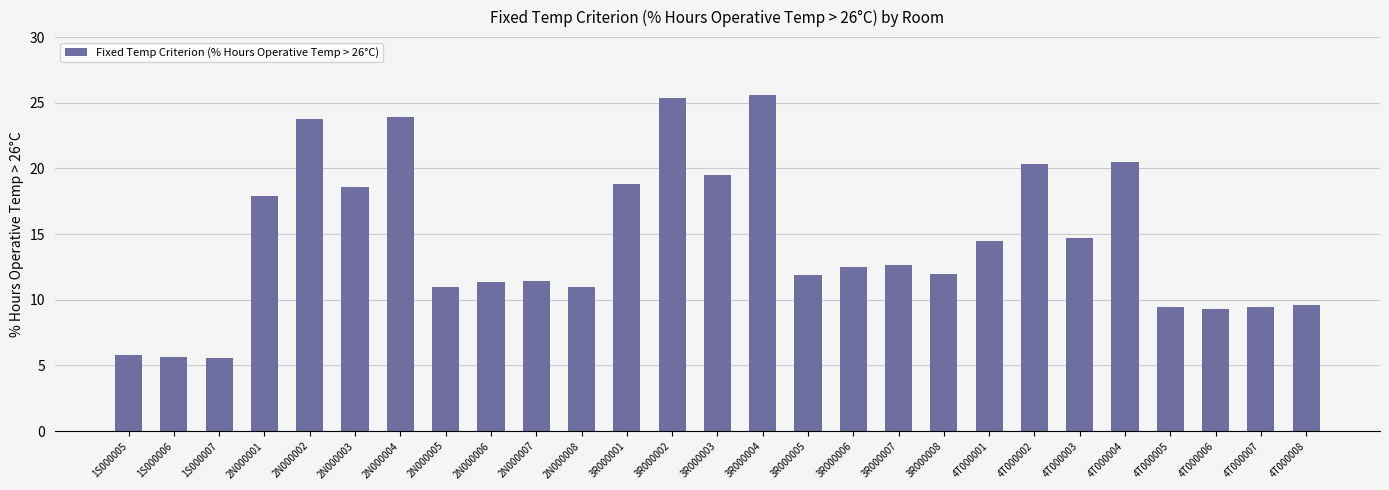

True or false: the data shows 27.2 at 2N000001.

False